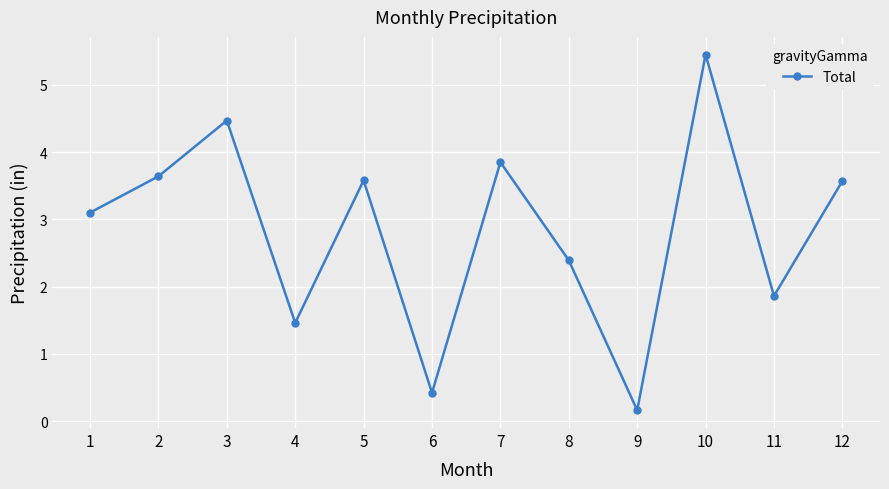

Reading left to right, list all the values displayed in this chart.

3.1	3.6	4.5	1.5	3.6	0.4	3.9	2.4	0.2	5.5	1.9	3.6